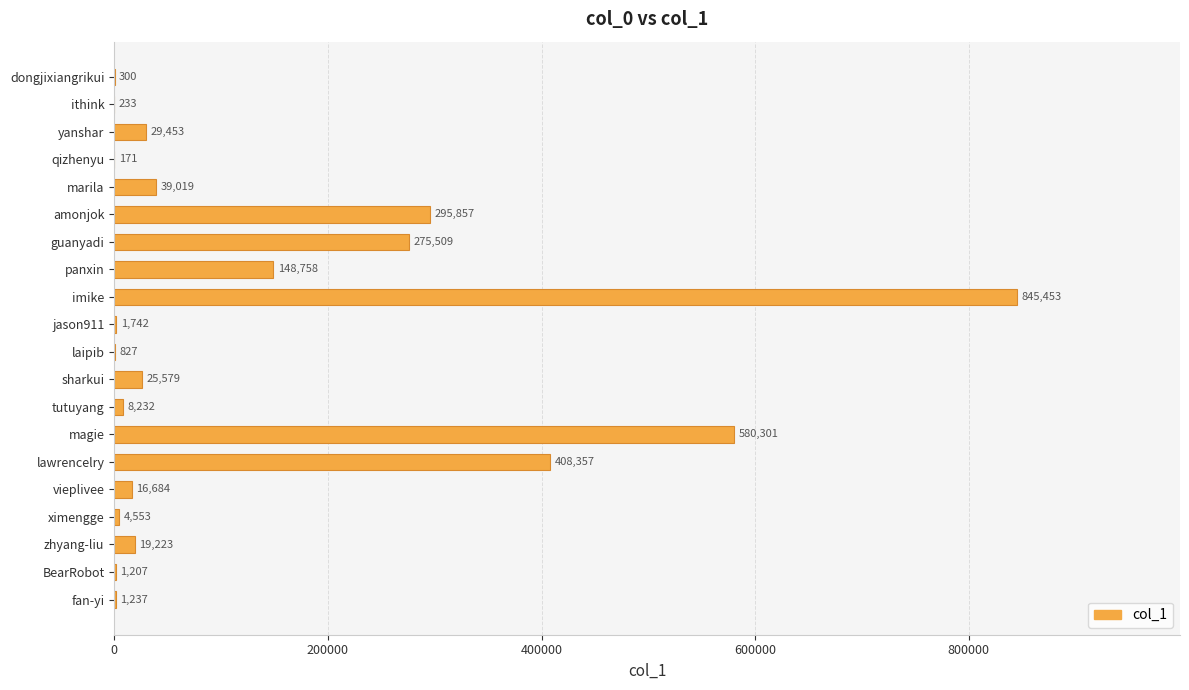

What is the change in value from jason911 to guanyadi?

+273767